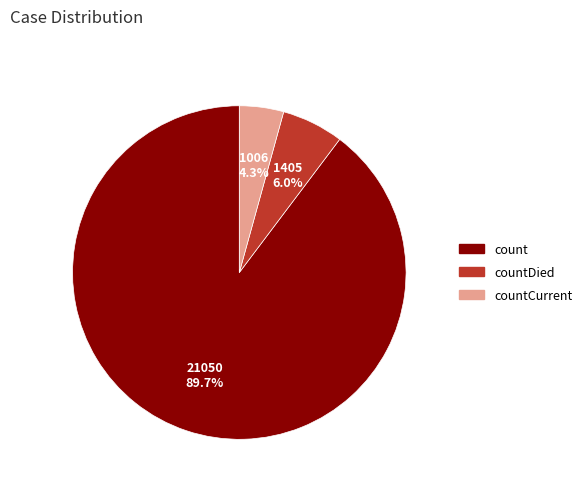

True or false: countCurrent accounts for 15% of the total.

False